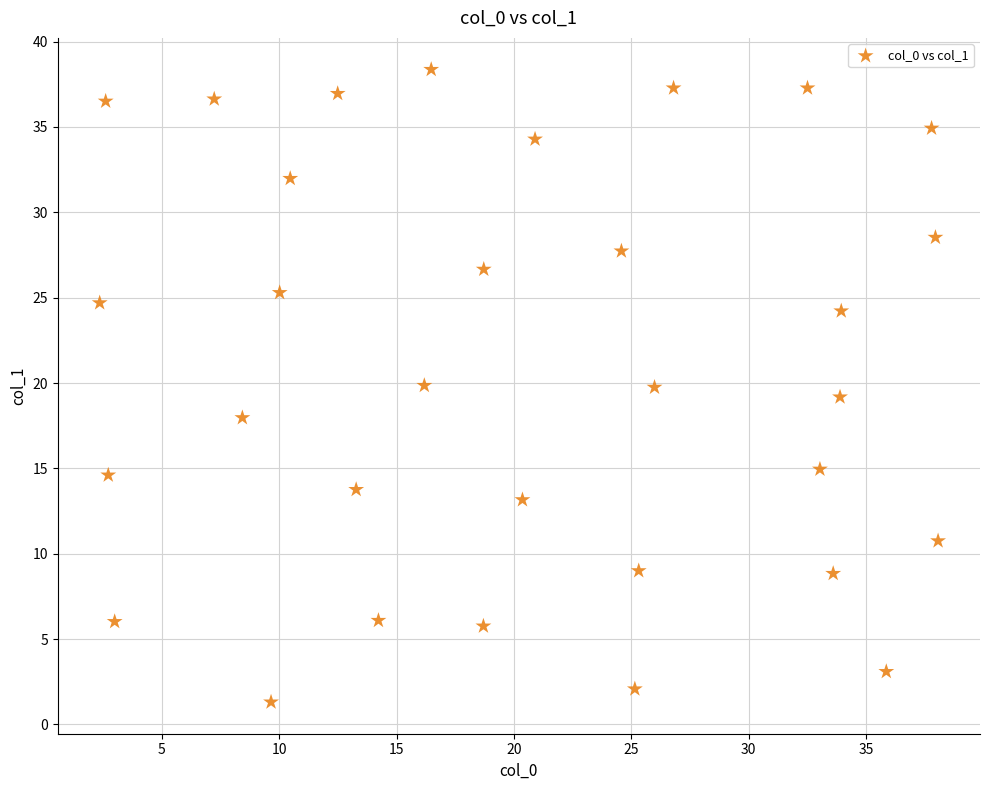

What is the range of Y values (max minus min)?

37.1